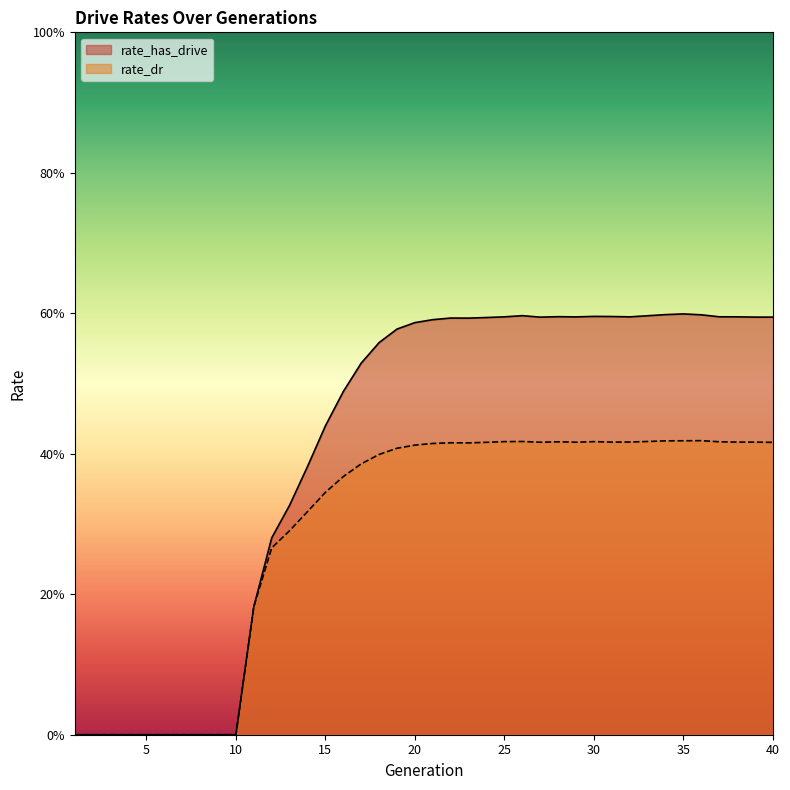

Does the chart display data point markers on the line(s)?

No